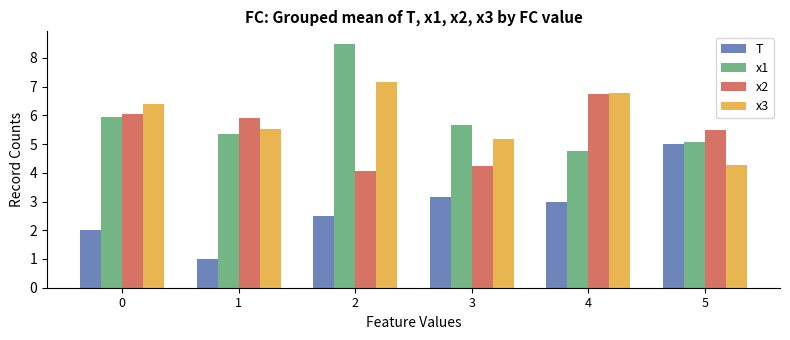

Reading right to left, transcribe all the data shown in this chart.

T: 5=5.0	4=3.0	3=3.1	2=2.5	1=1.0	0=2.0
x1: 5=5.1	4=4.8	3=5.7	2=8.5	1=5.4	0=6.0
x2: 5=5.5	4=6.7	3=4.2	2=4.1	1=5.9	0=6.0
x3: 5=4.3	4=6.8	3=5.2	2=7.2	1=5.5	0=6.4